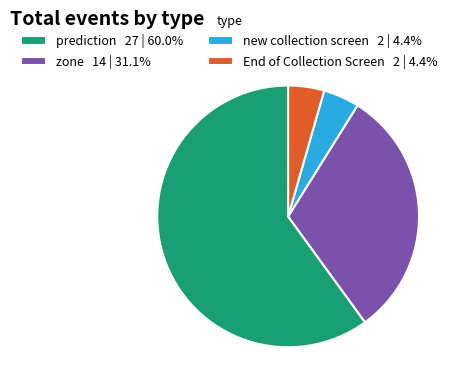

Is new collection screen 2 | 4.4% the majority of the pie?

No